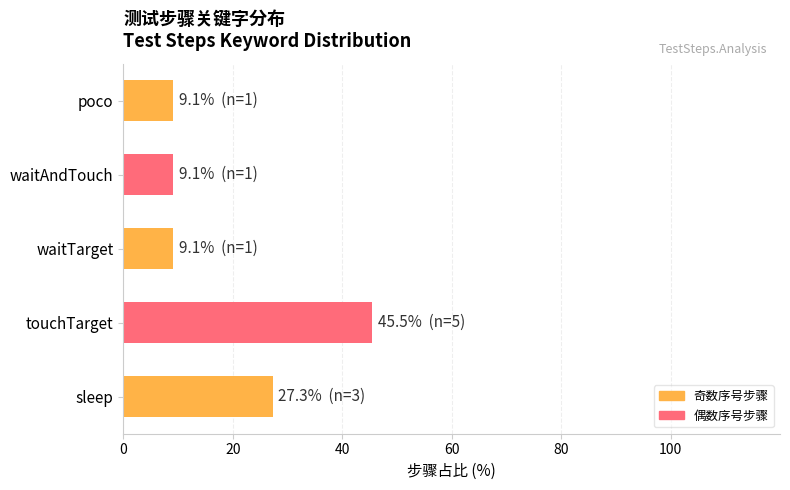

What is the sum of all values?

100.0